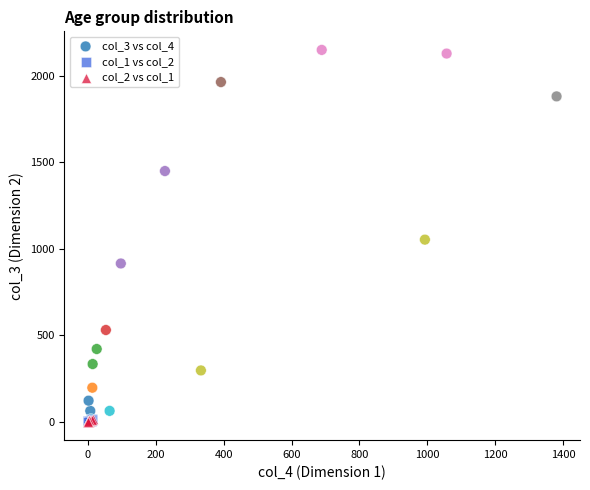

Which series contains the highest Y value?

col_3 vs col_4